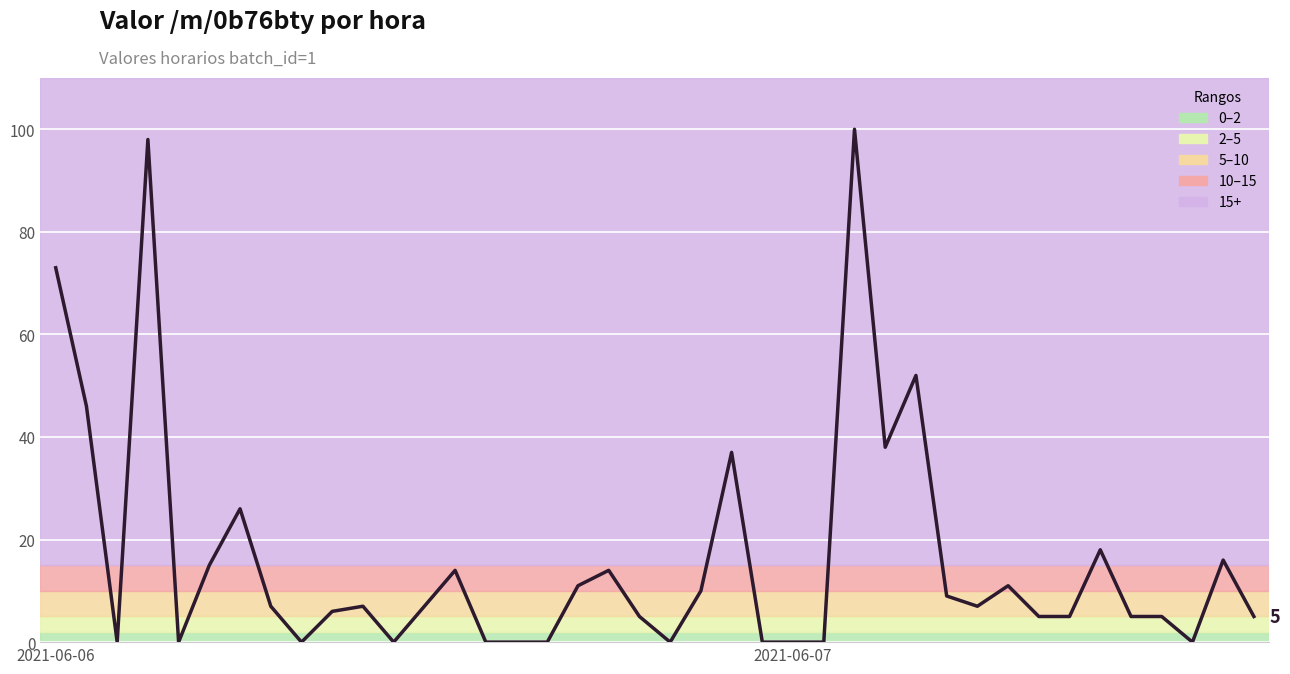

What is the difference between the maximum and minimum values?

100